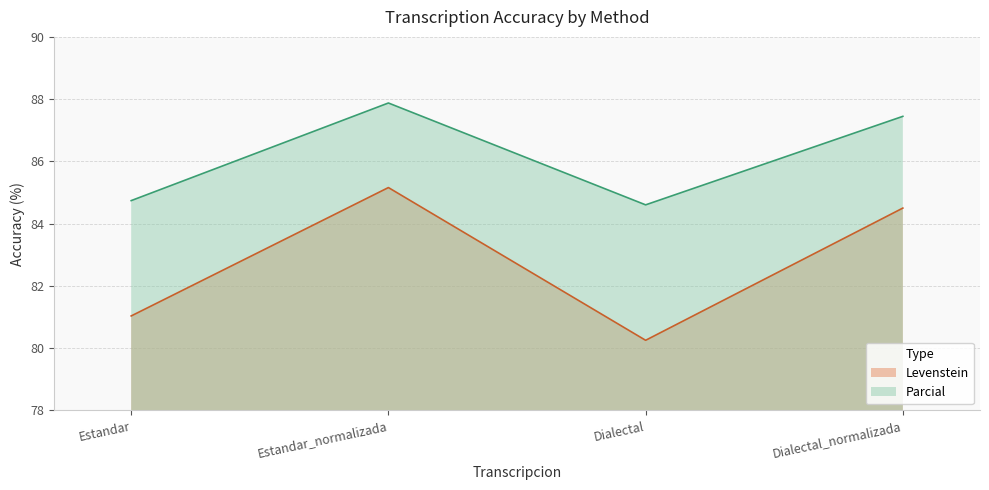

Reading right to left, extract all data points from this chart.

Levenstein: 84.5	80.3	85.2	81.0
Parcial: 87.4	84.6	87.9	84.7